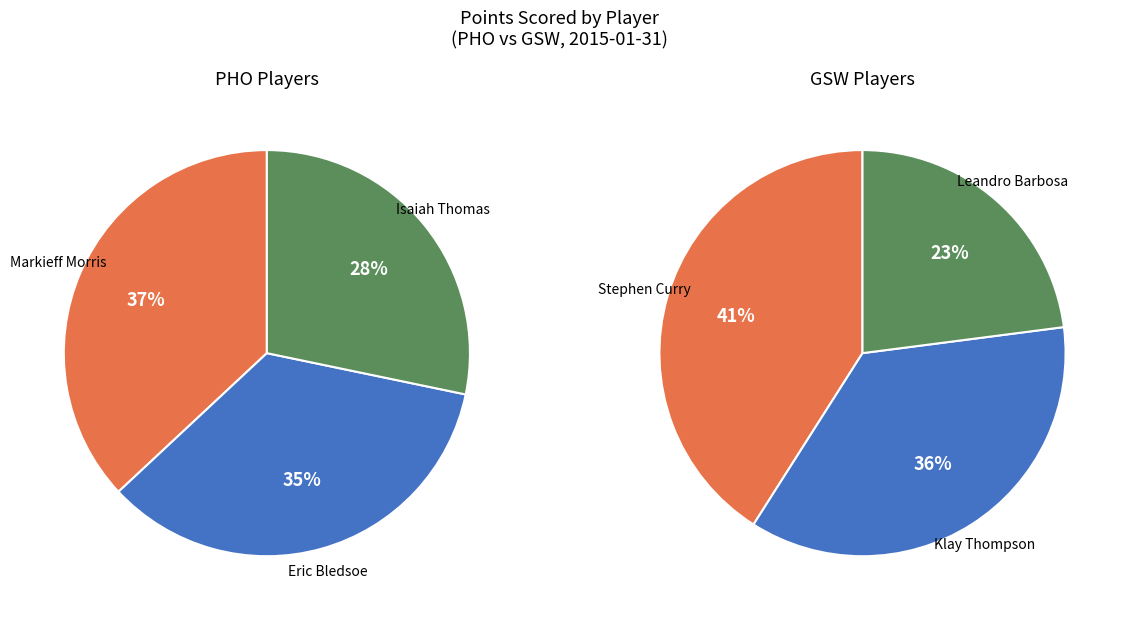

Is 6 the majority of the pie?

No